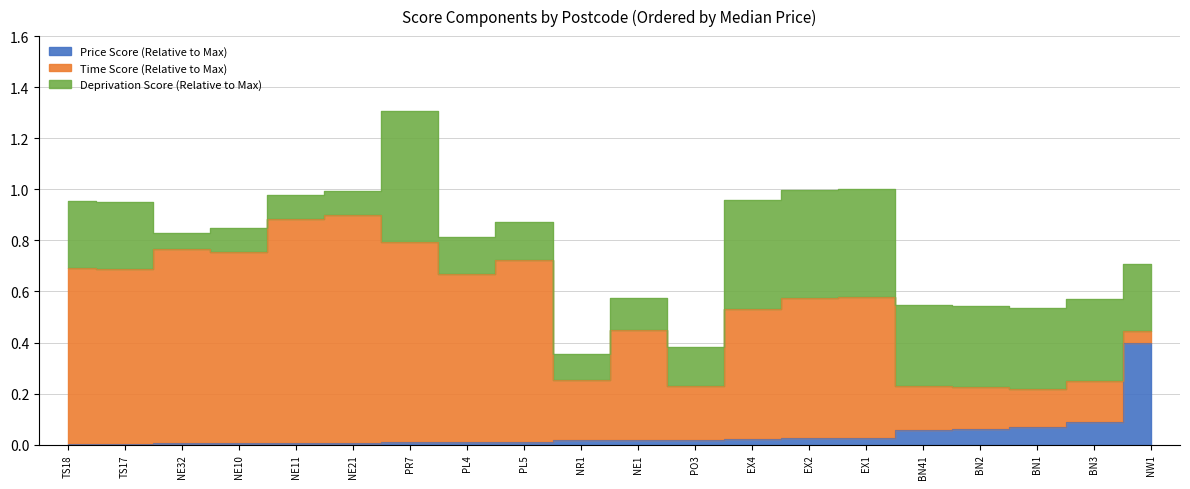

The value of Deprivation Score (Relative to Max) at PL5 is 0.1. True or false?

False